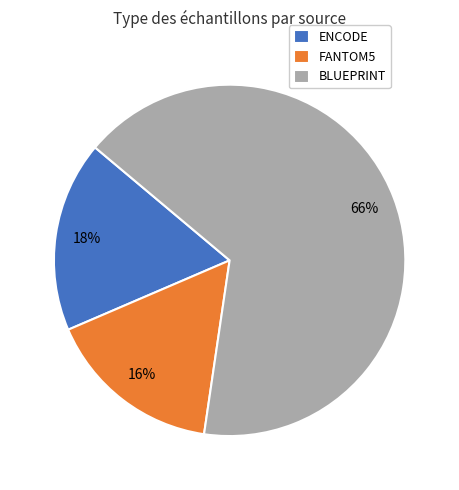

True or false: FANTOM5 accounts for 16% of the total.

True